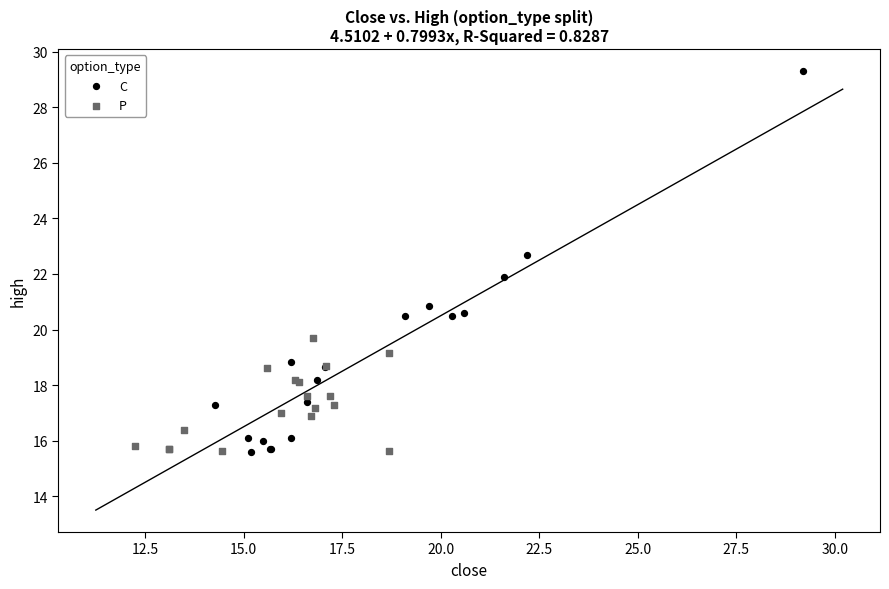

Which series reaches the maximum Y coordinate?

C